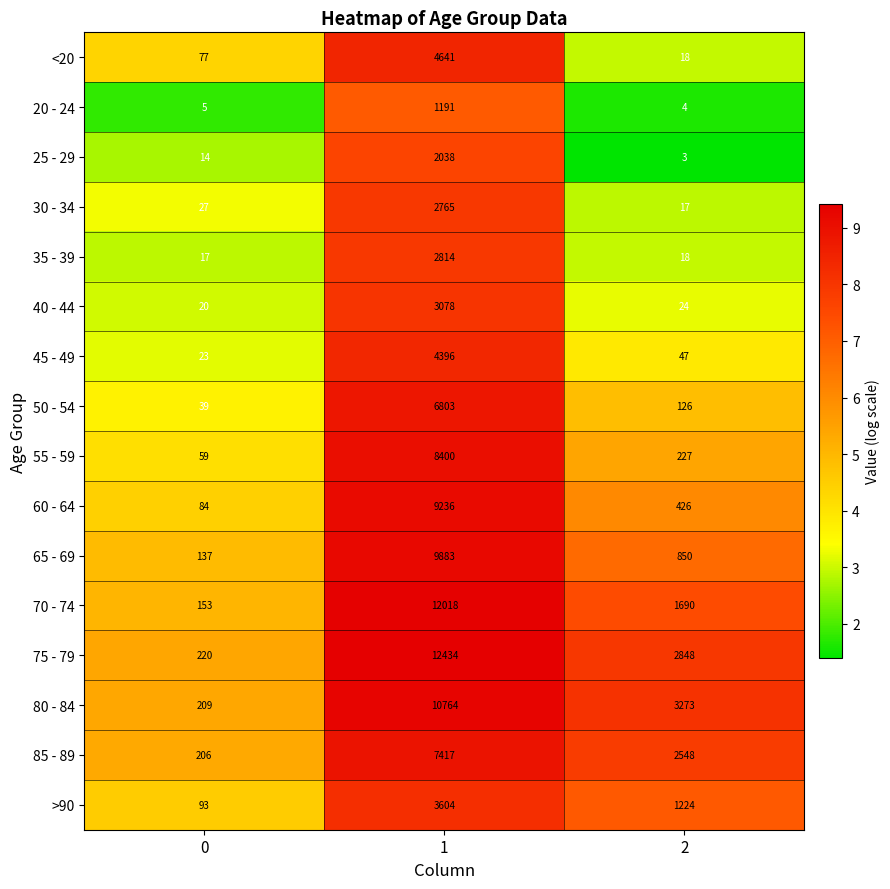

Which series has the largest range (max minus min)?

75 - 79